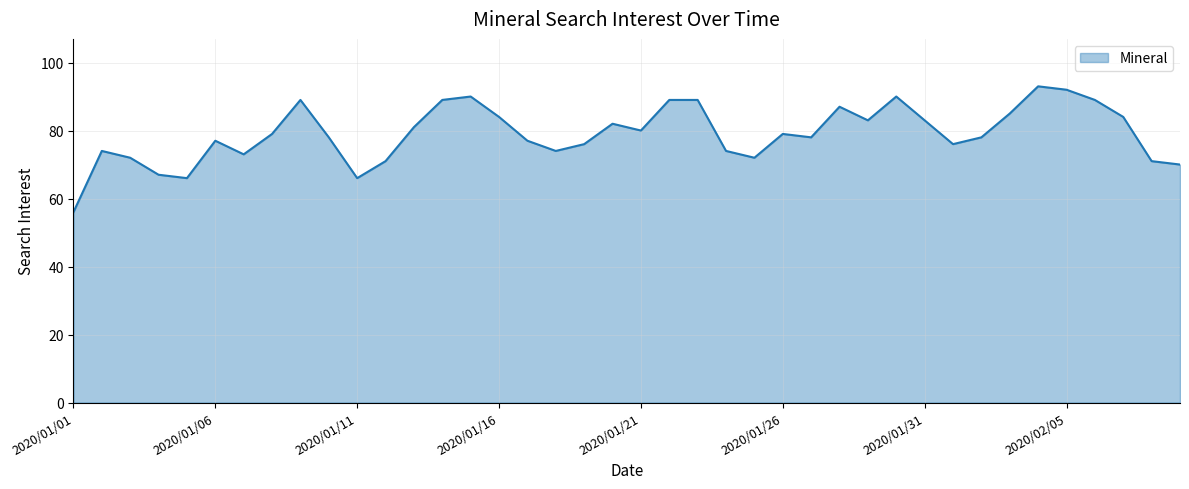

What is the difference between the maximum and minimum values?

37